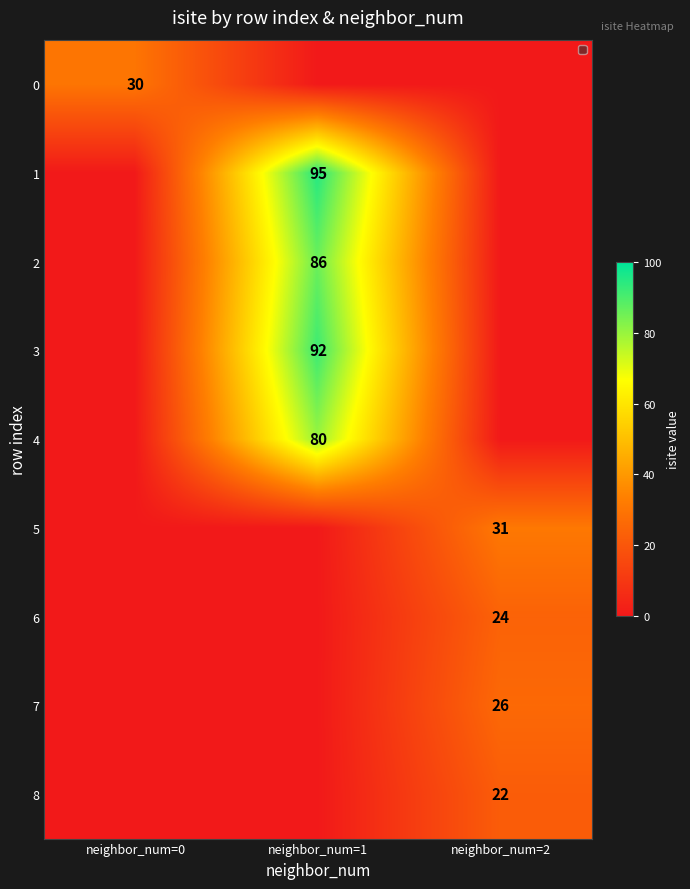

Is it true that 2 equals 86 at neighbor_num=1?

True